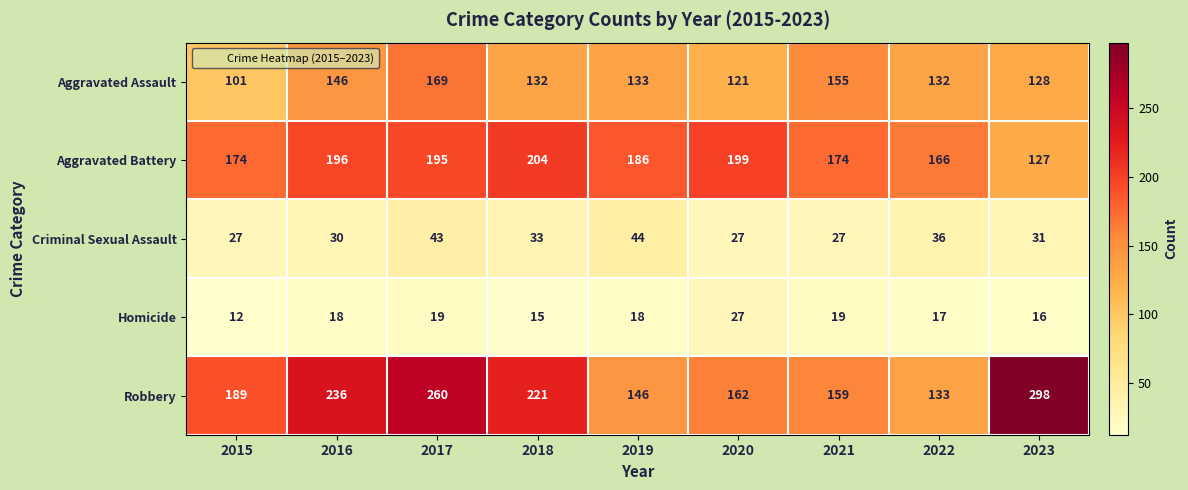

List the series in order of their peak value, lowest first.

Homicide, Criminal Sexual Assault, Aggravated Assault, Aggravated Battery, Robbery